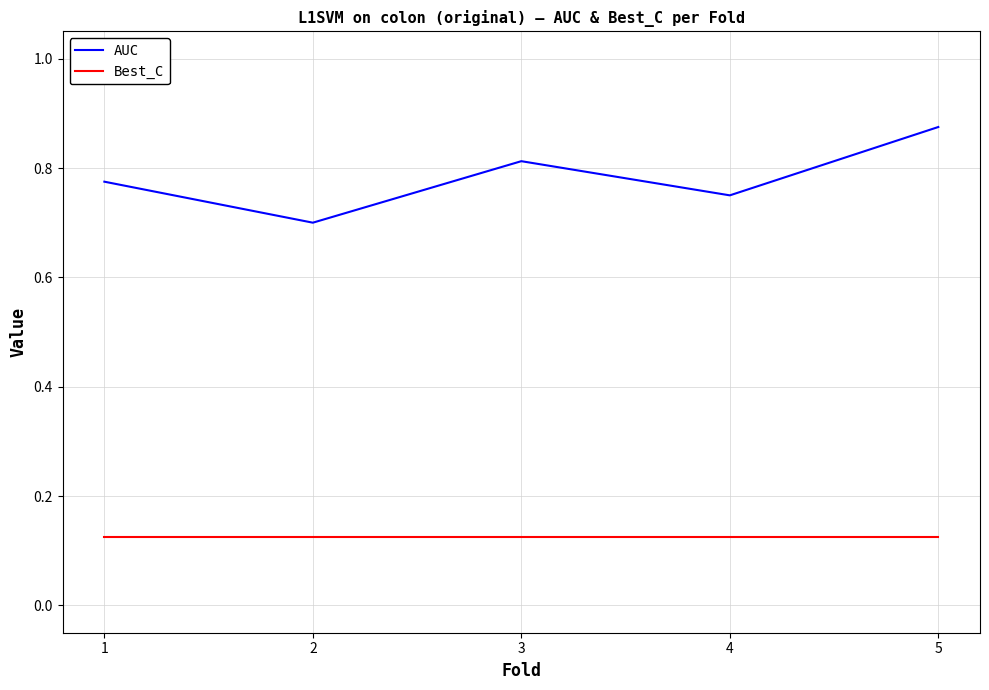

What are all the series names shown in the legend?

AUC, Best_C